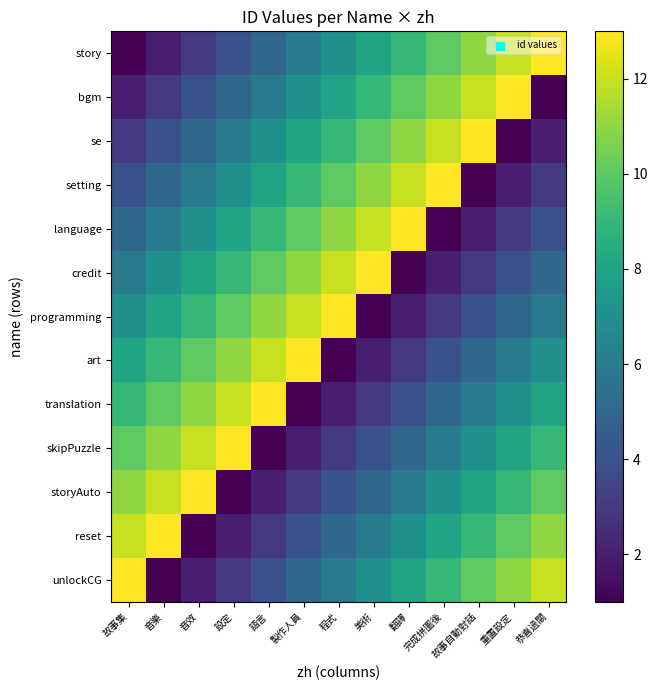

What is the minimum value shown in the chart?

1